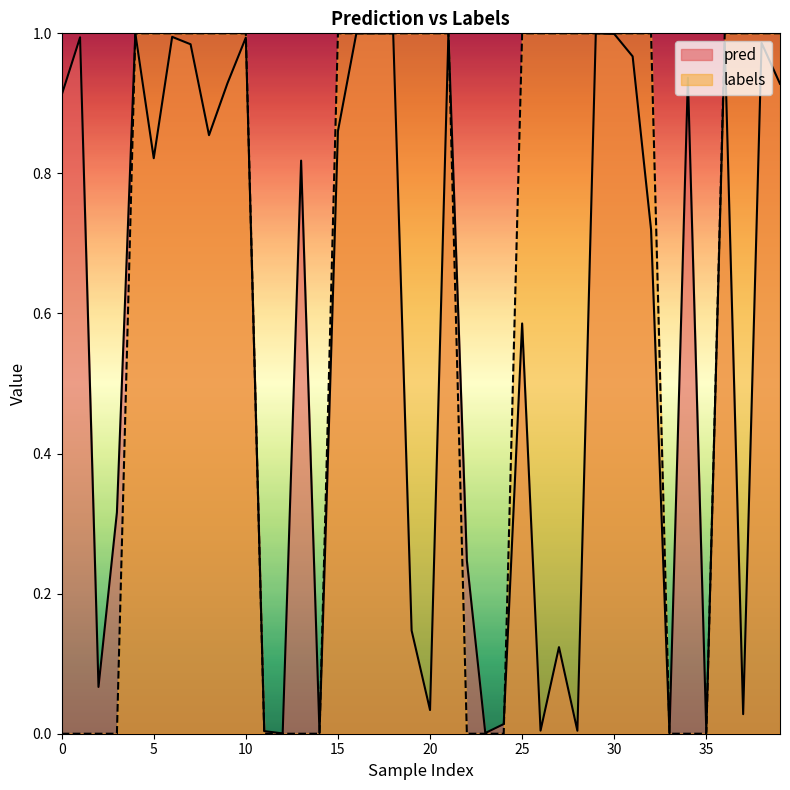

List the series in order of their overall mean, lowest first.

pred, labels